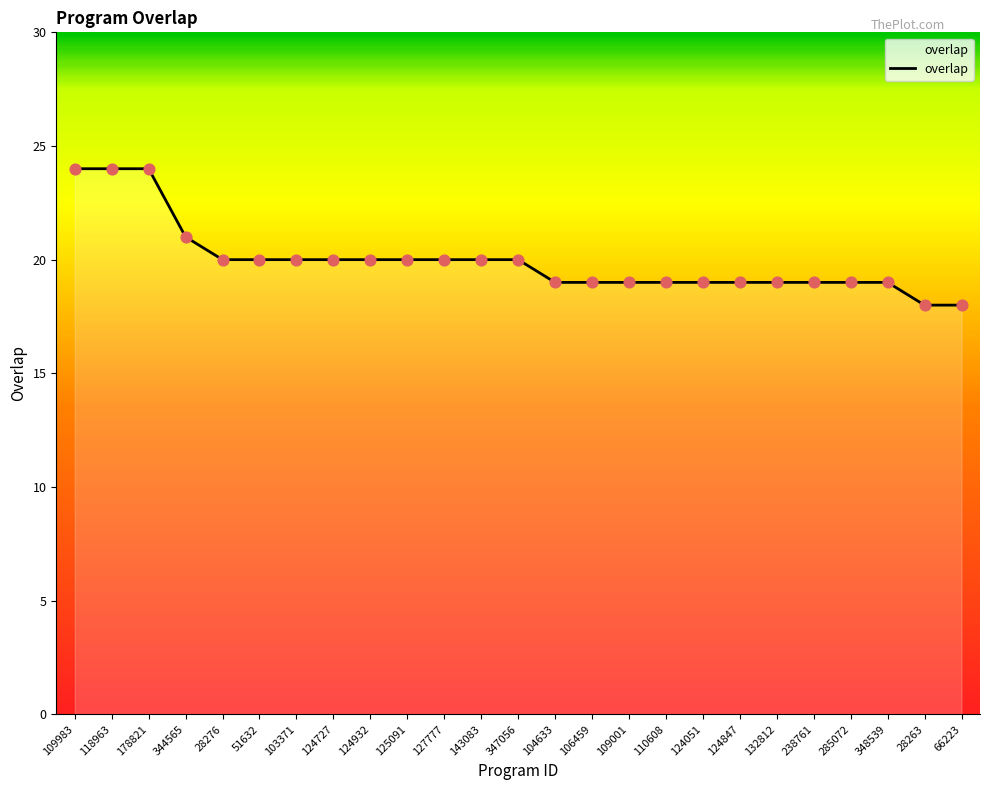

What is the ratio of the value at 103371 to the value at 348539?

1.1